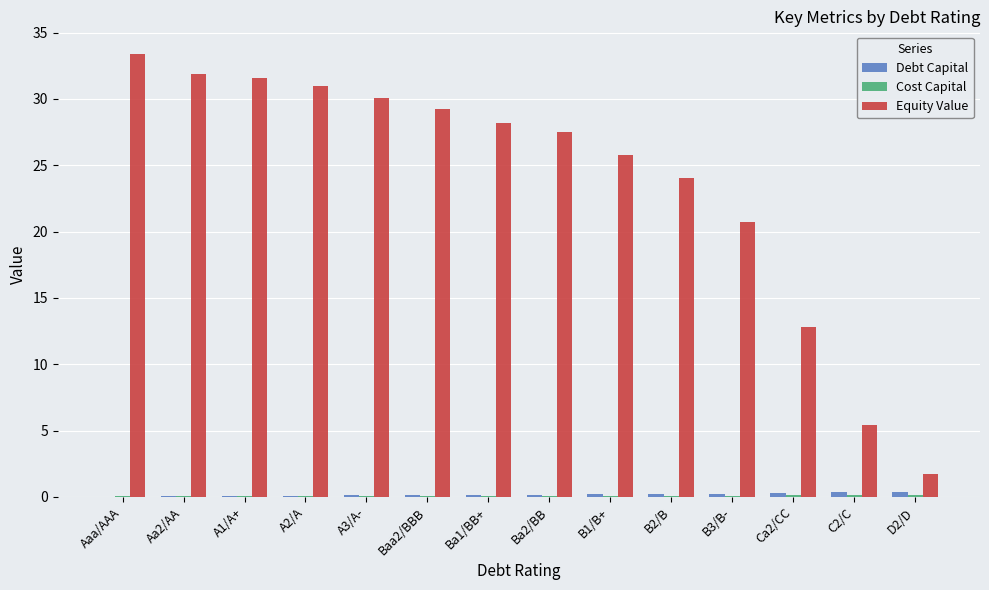

What is the sum of all Debt Capital values?

2.5